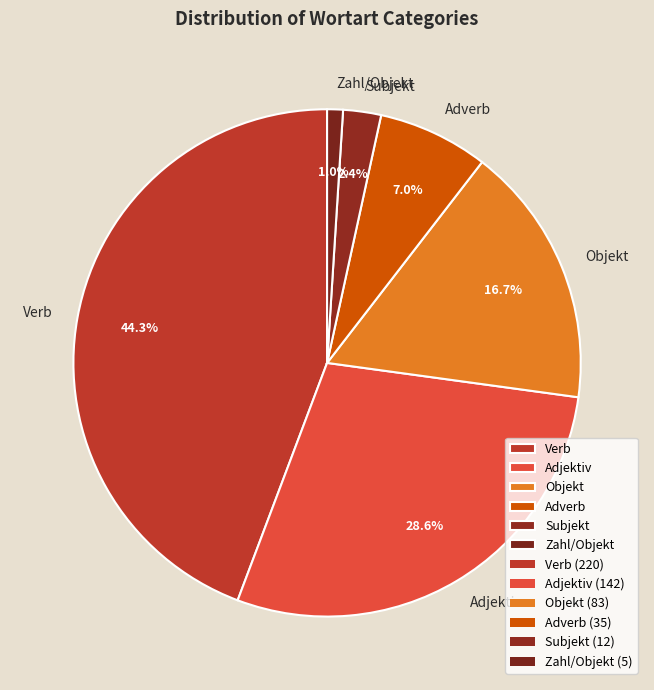

What percentage is the Subjekt slice, to the nearest percent?

2%